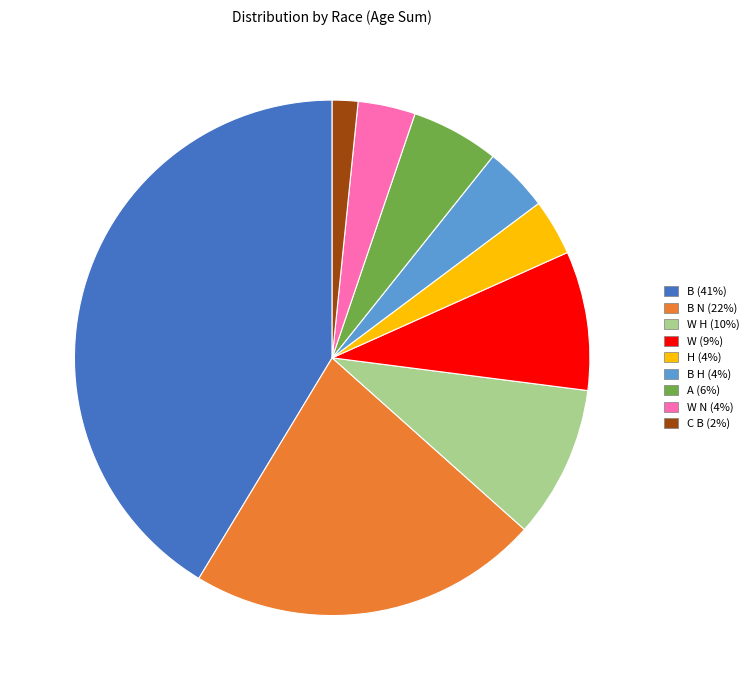

Which slice is the smallest?

C B (2%)